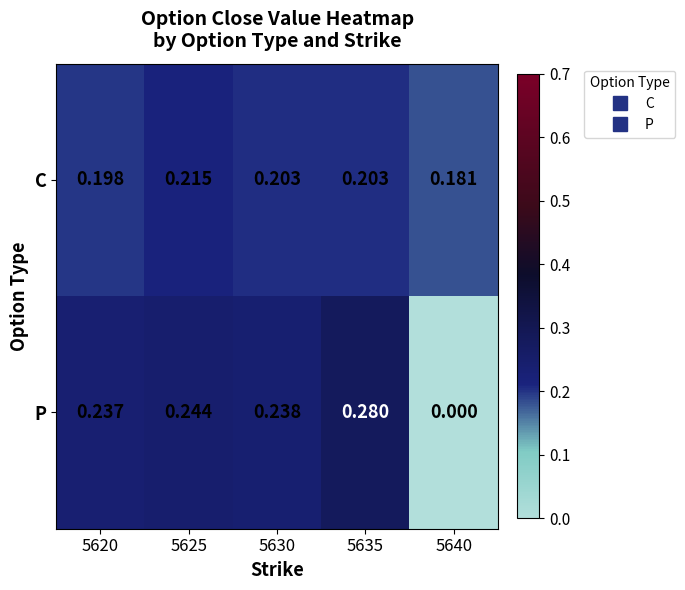

Which series has the largest range (max minus min)?

P